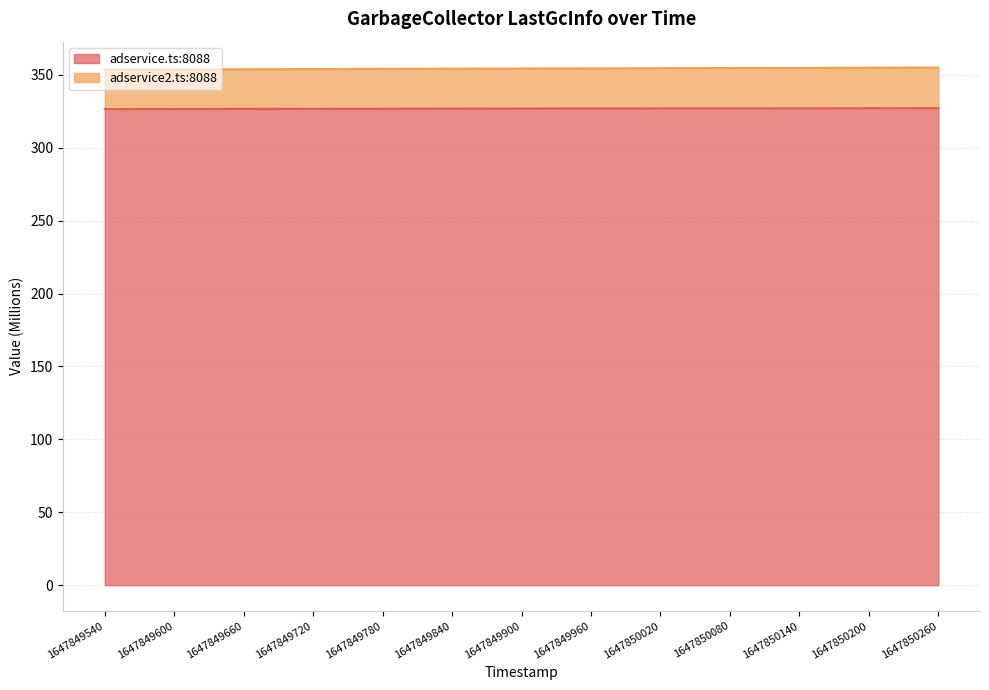

At which label is adservice.ts:8088 closest to 326?

1647849540